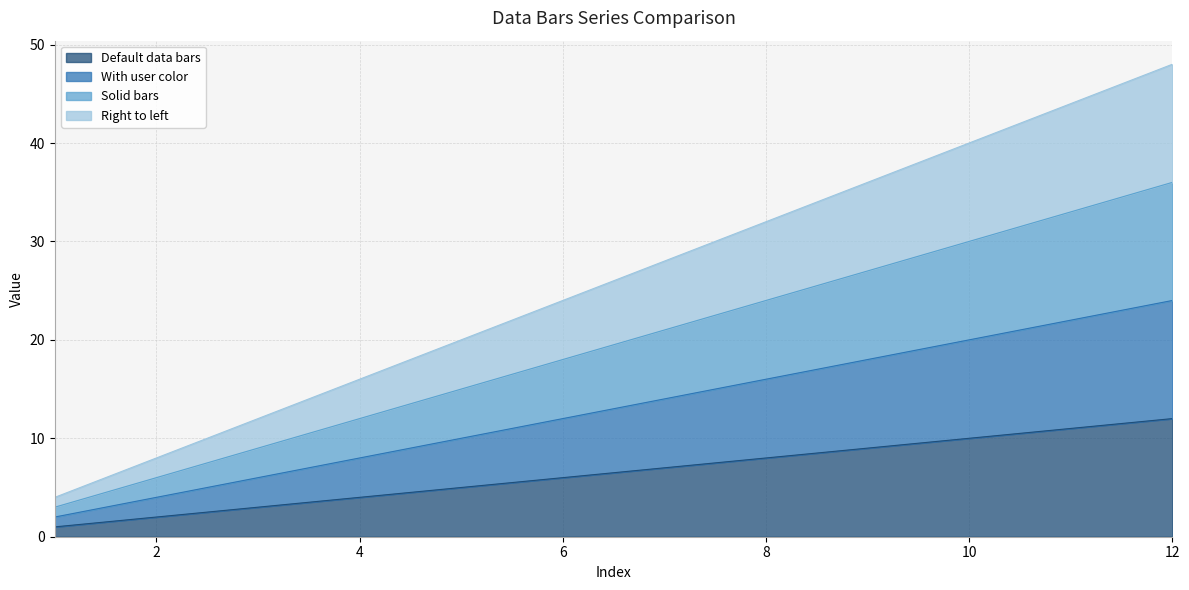

What is the minimum value for Right to left?

4